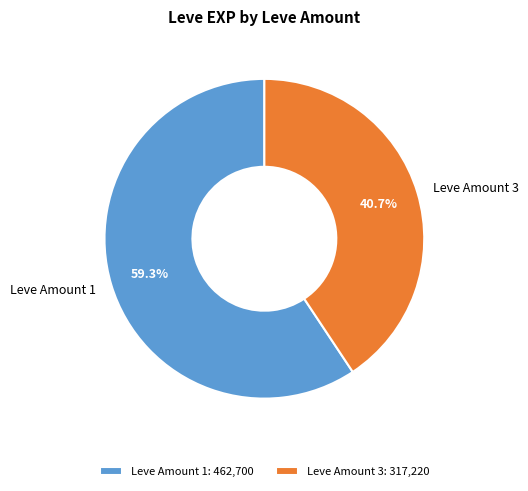

How many slices are in this pie chart?

2